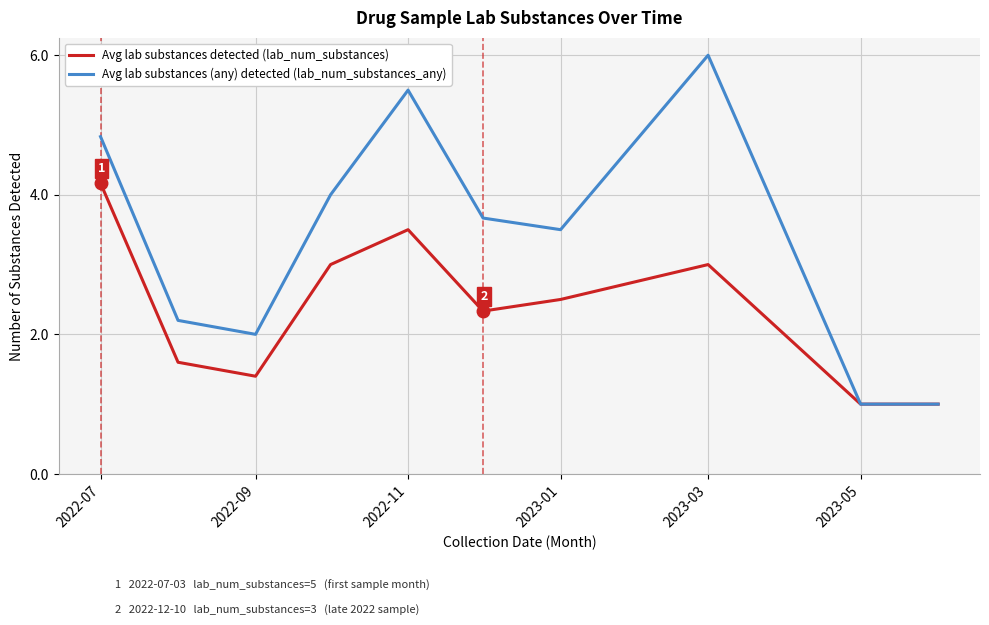

Reading left to right, extract all data points from this chart.

Avg lab substances detected (lab_num_substances): 4.2	1.6	1.4	3.0	3.5	2.3	2.5	3.0	1.0	1.0
Avg lab substances (any) detected (lab_num_substances_any): 4.8	2.2	2.0	4.0	5.5	3.7	3.5	6.0	1.0	1.0